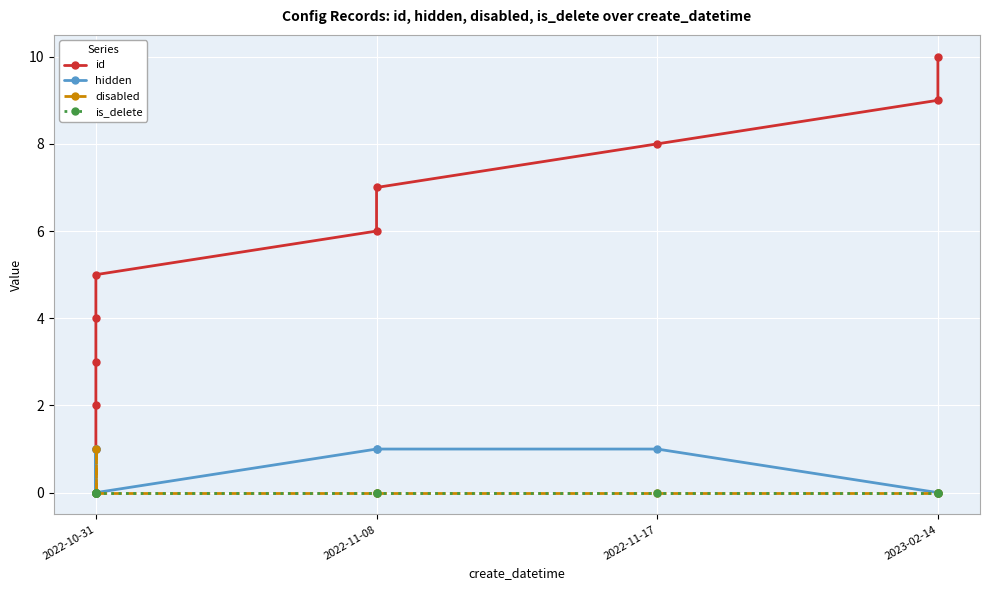

How many lines are shown in the chart?

4